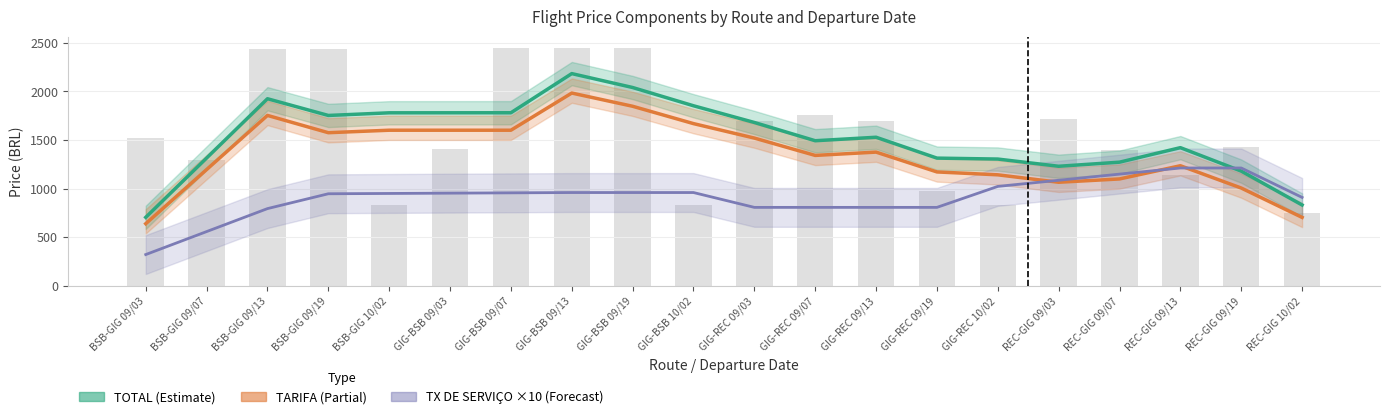

Between GIG-BSB 09/13 and REC-GIG 09/19, which series saw the biggest shift?

TOTAL (Estimate)